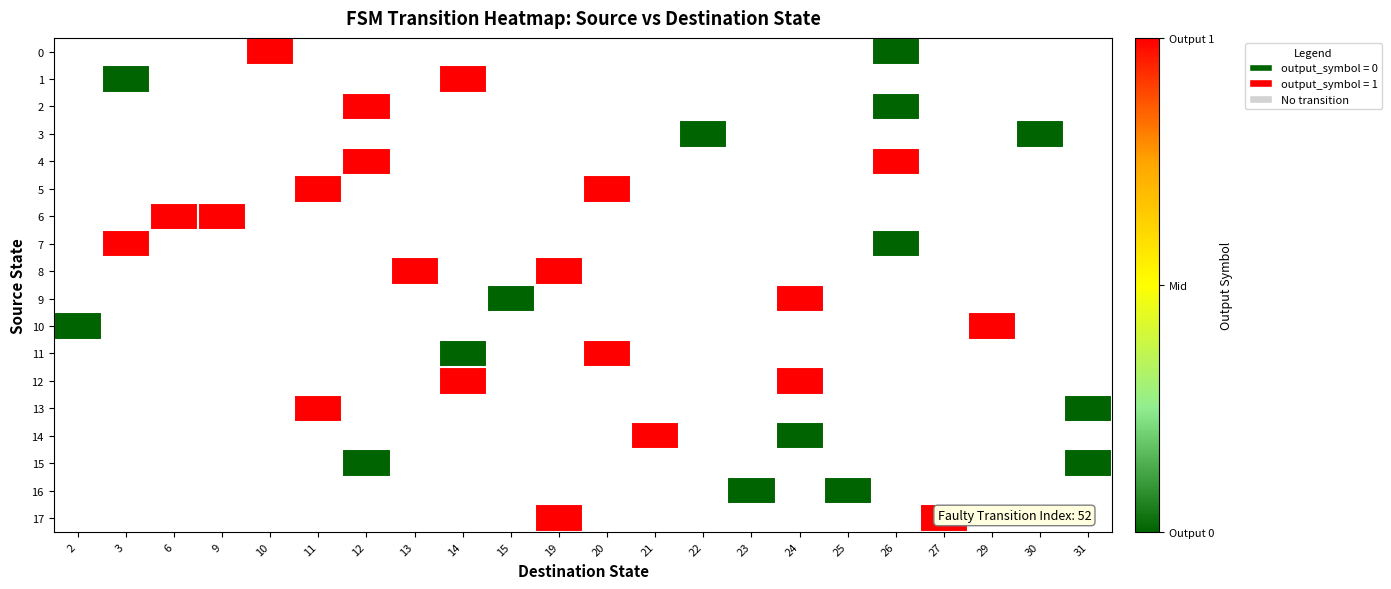

List the labels in order of 4 value, smallest first.

2, 3, 6, 9, 10, 11, 12, 13, 14, 15, 19, 20, 21, 22, 23, 24, 25, 26, 27, 29, 30, 31